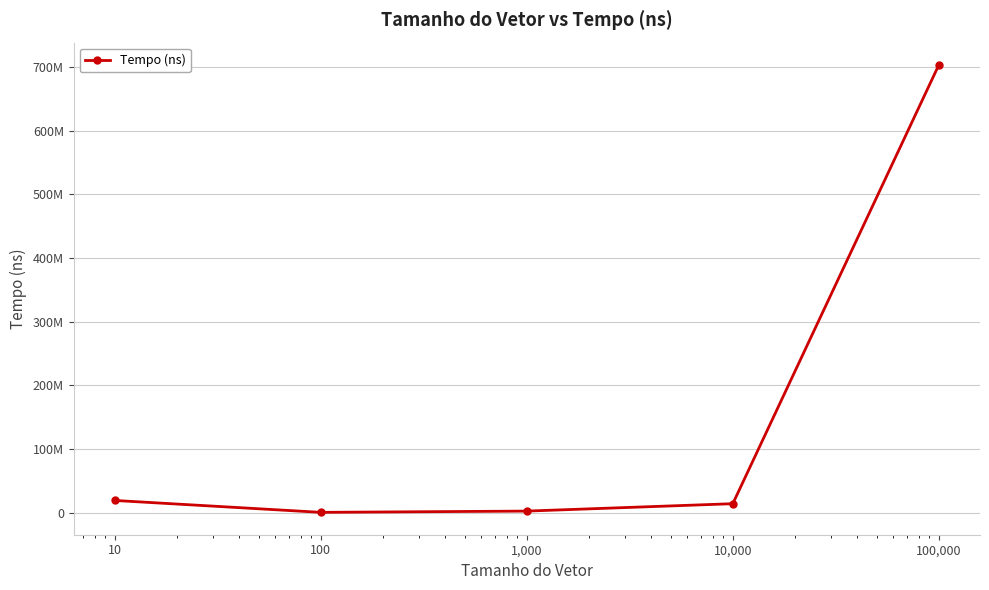

Where is the data nearest to the value 351754550?

10